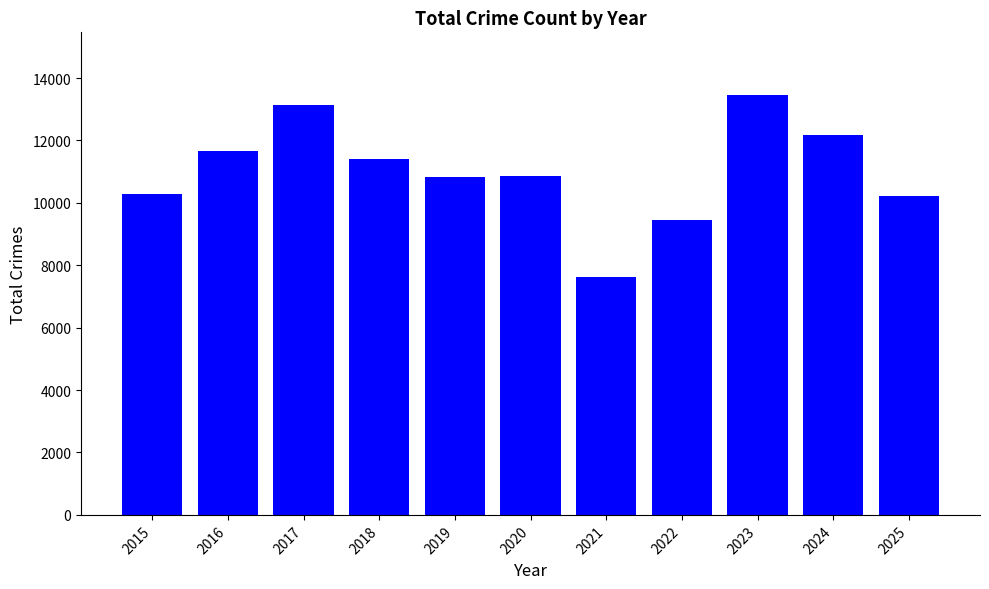

How many values are below 10868?

5